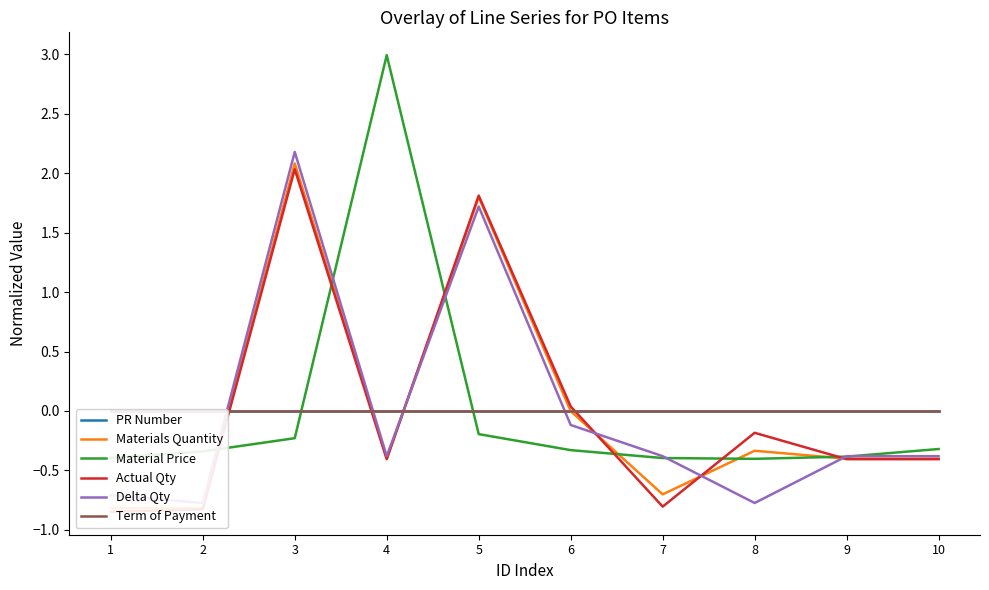

The value of Material Price at 1 is -0.4. True or false?

True